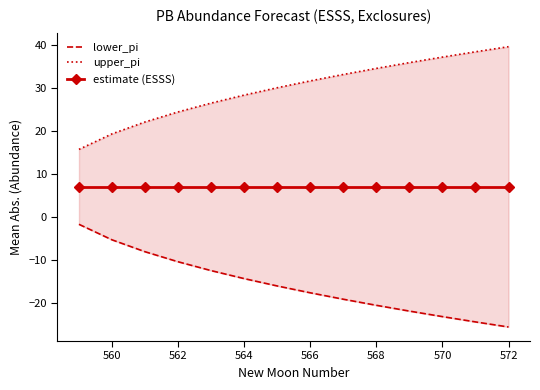

What is the label of the 13th point from the right?

560